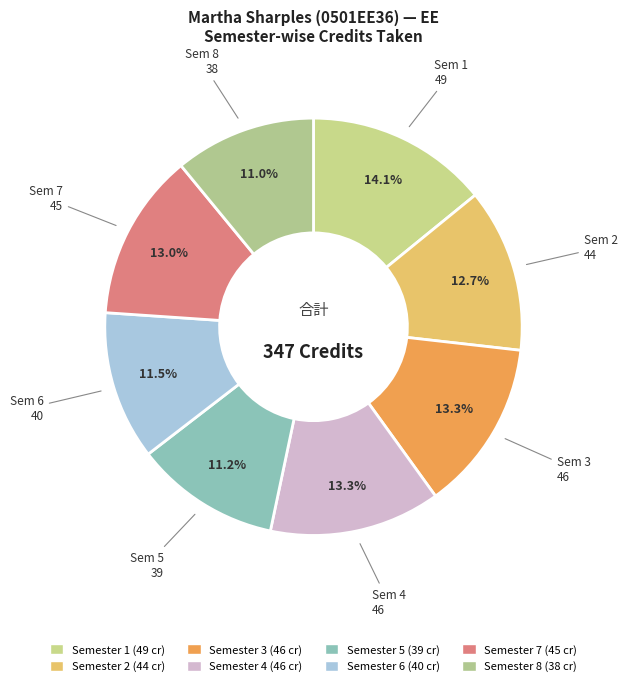

Count the number of slices in the pie.

8